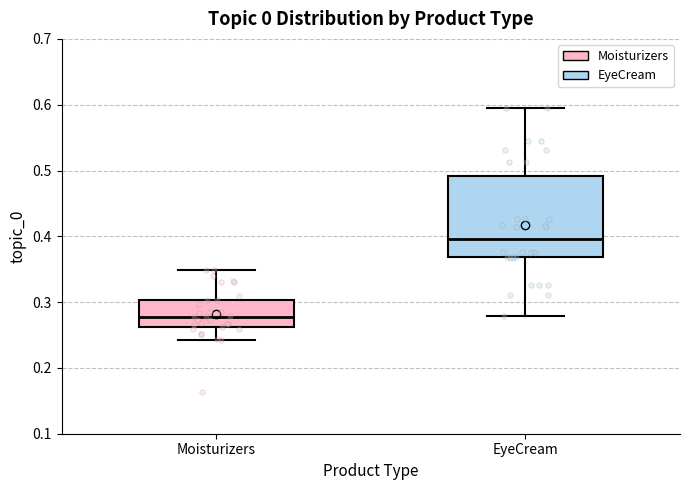

Where does the median line of the box for EyeCream sit on the y-axis? The values are not printed on the chart, so give them approximately, as read against the axis.

0.40